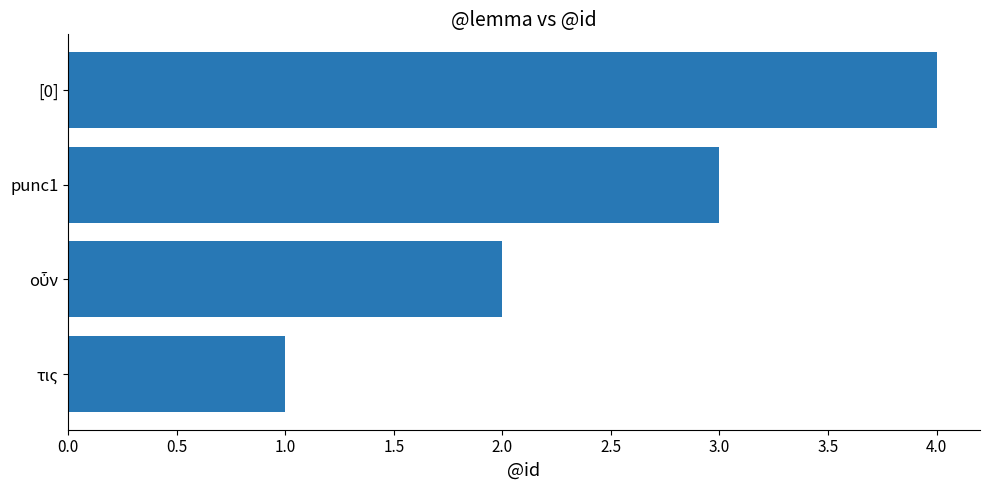

What is the sum of all values?

10